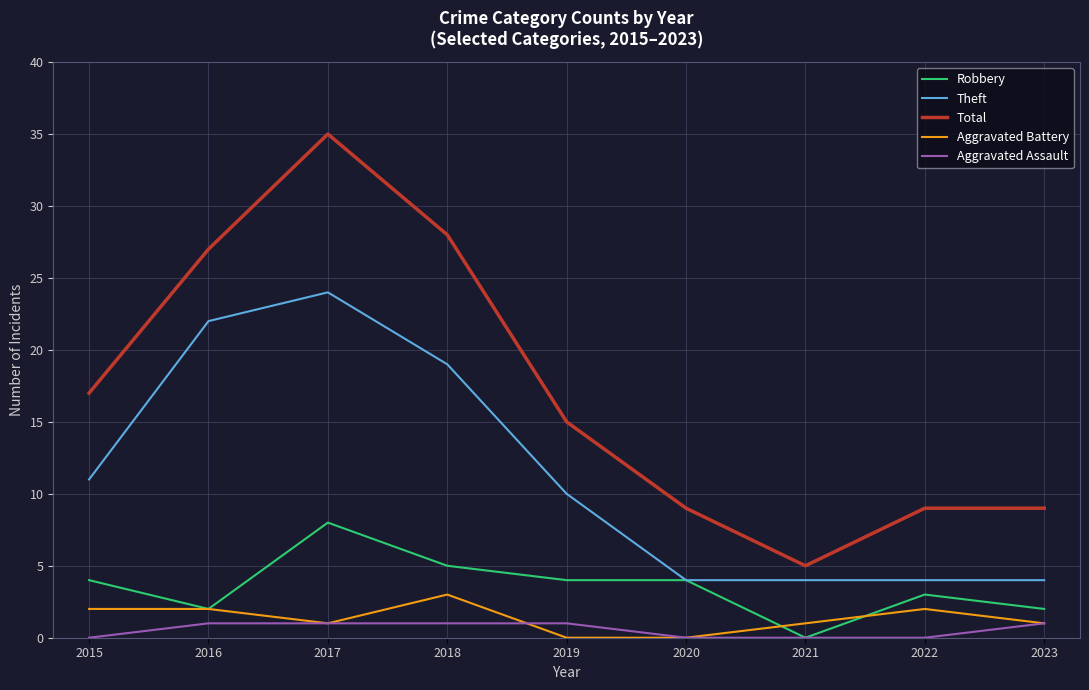

True or false: Theft and Aggravated Battery intersect in this chart.

False